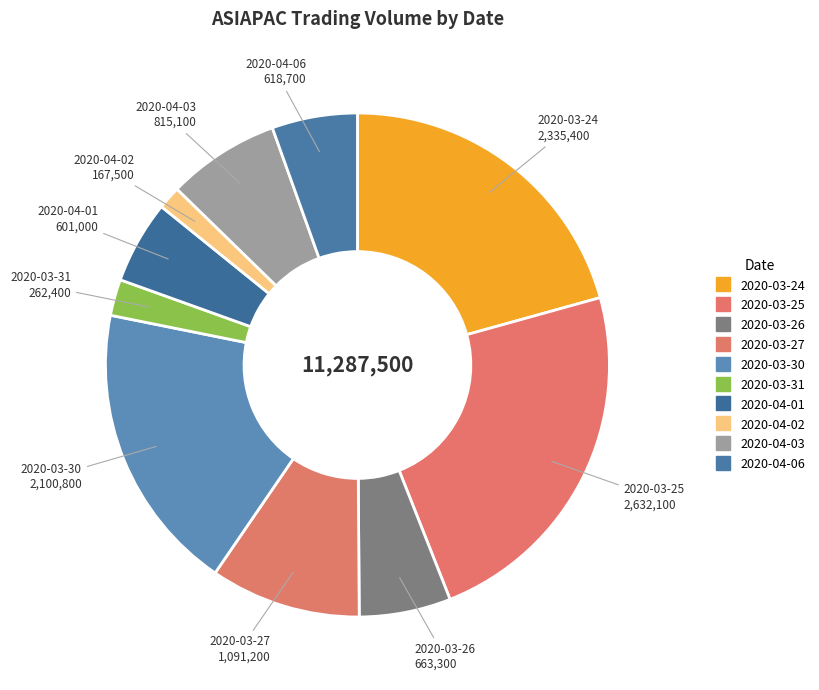

Is there a majority slice in this chart?

No